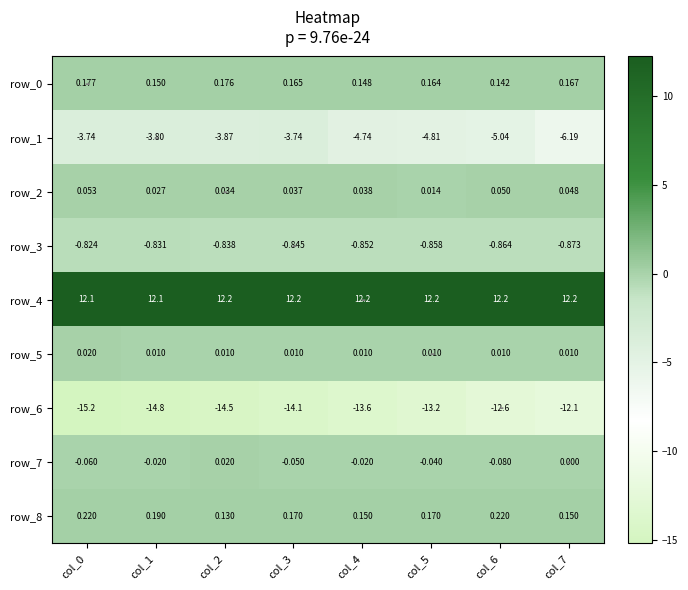

Which series has the widest spread of values?

row_6